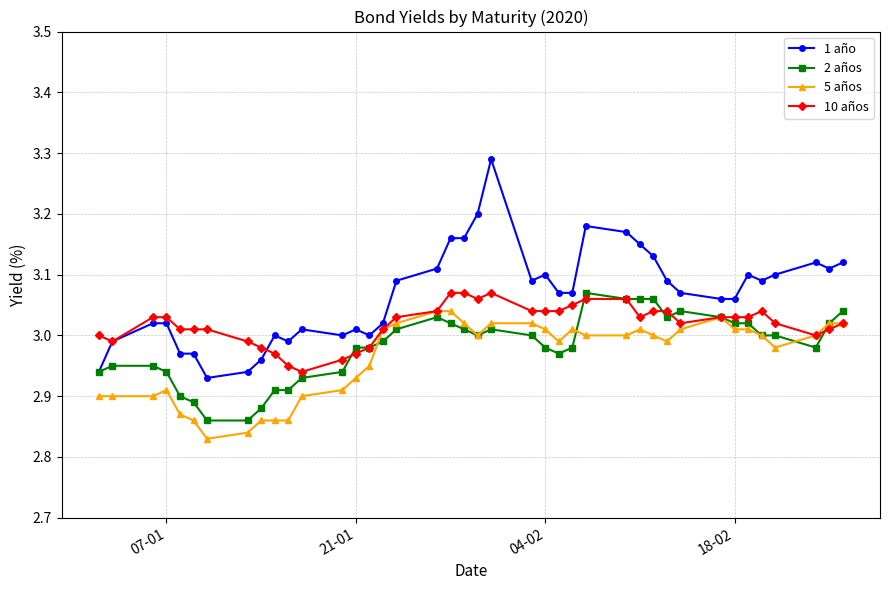

True or false: 5 años has more than 0 points higher than both neighbors.

True